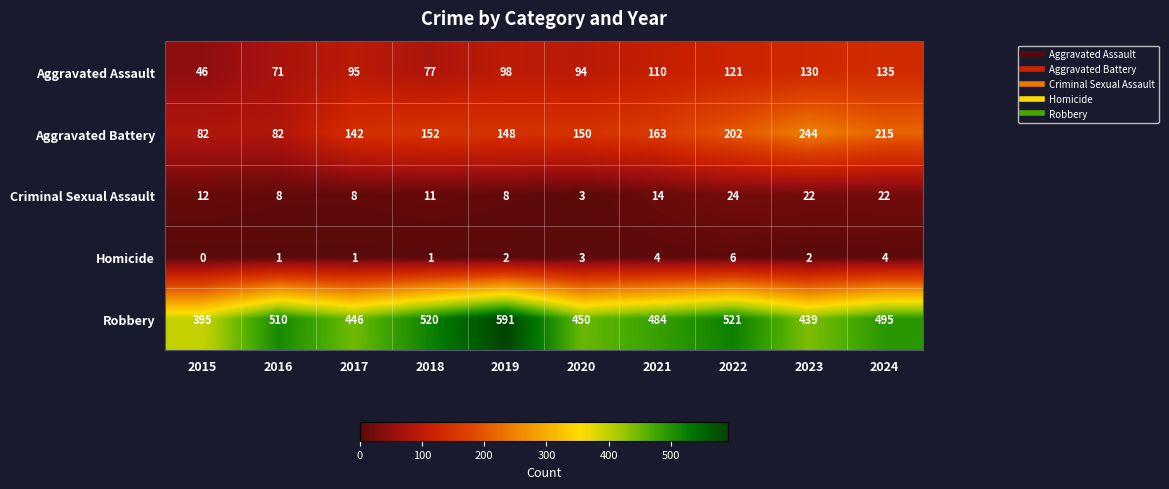

Rank the series at 2021 from lowest to highest value.

Homicide, Criminal Sexual Assault, Aggravated Assault, Aggravated Battery, Robbery